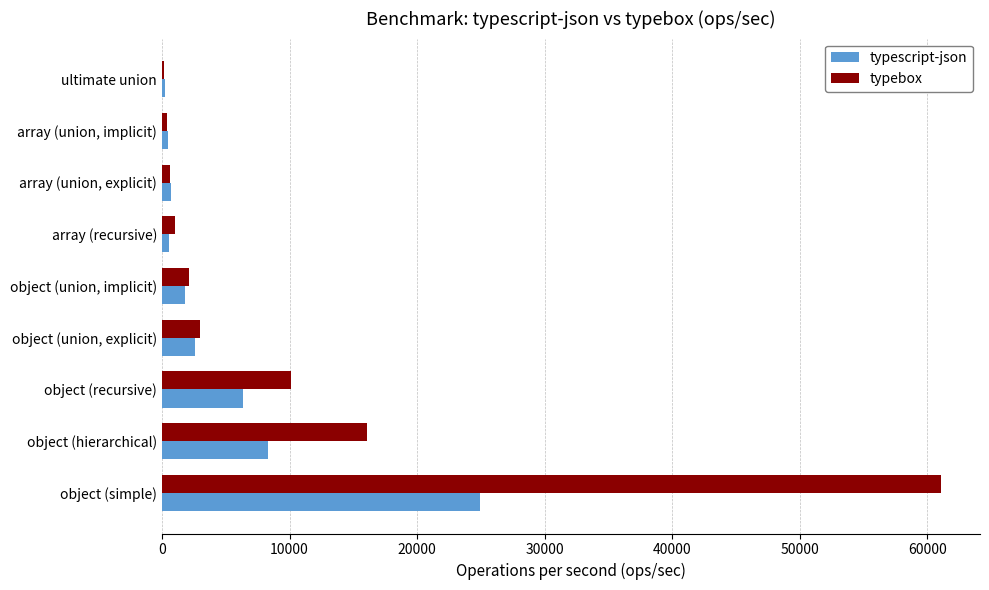

Which series changed the most between object (hierarchical) and array (union, explicit)?

typebox